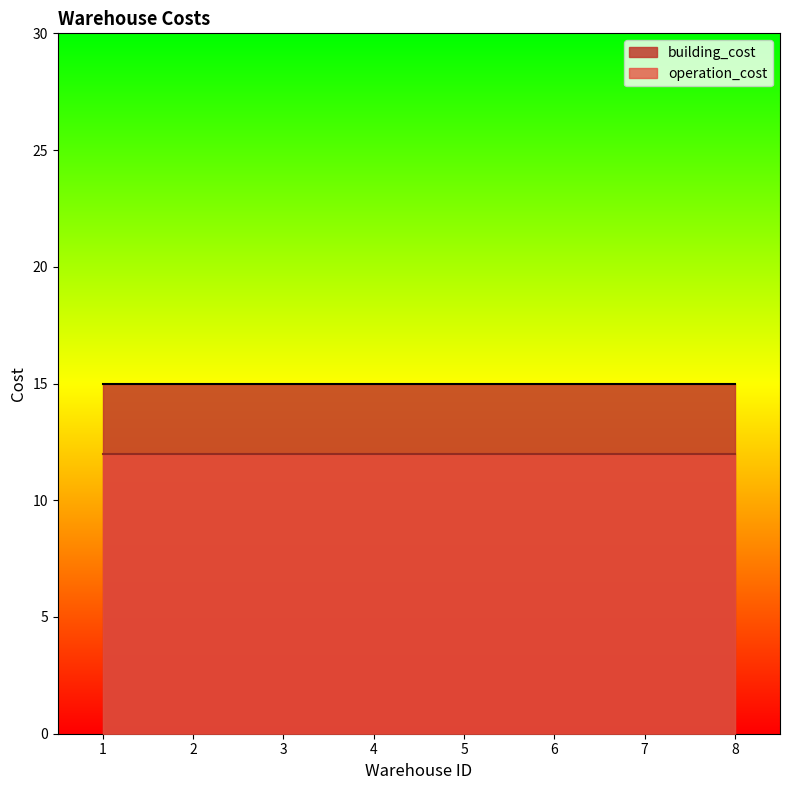

True or false: operation_cost and building_cost intersect in this chart.

False